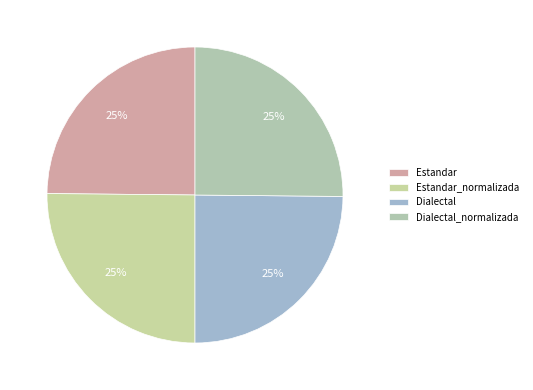

Does any single category account for the majority?

No